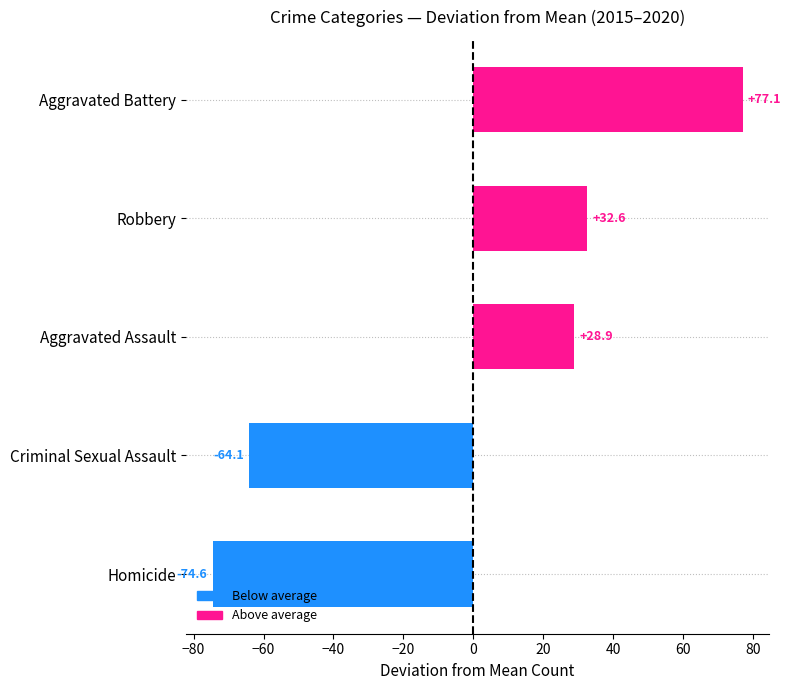

Rank the categories by 2016 value from lowest to highest.

Homicide, Criminal Sexual Assault, Aggravated Assault, Robbery, Aggravated Battery